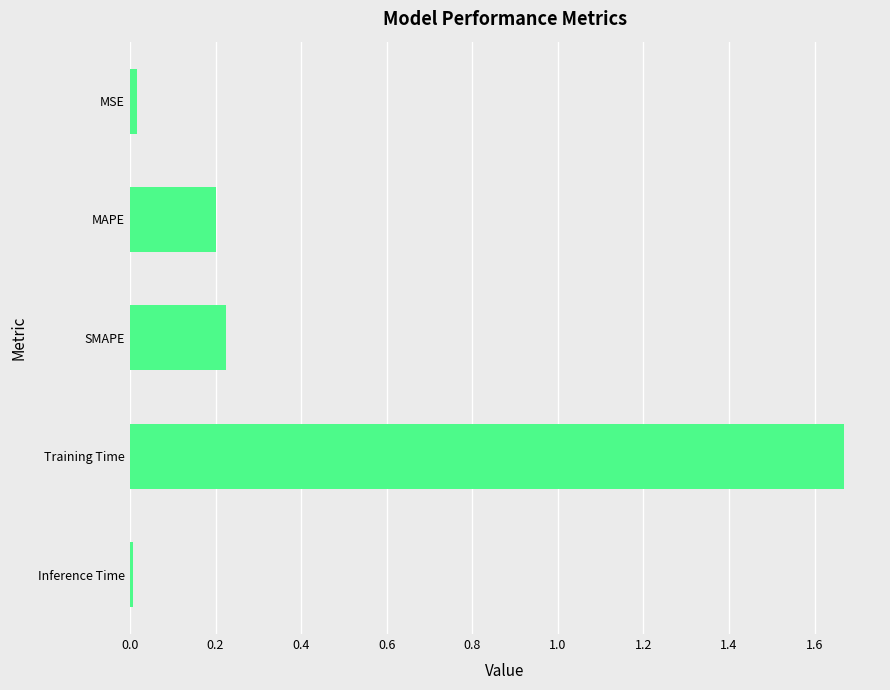

Between MSE and Training Time, which is larger?

Training Time